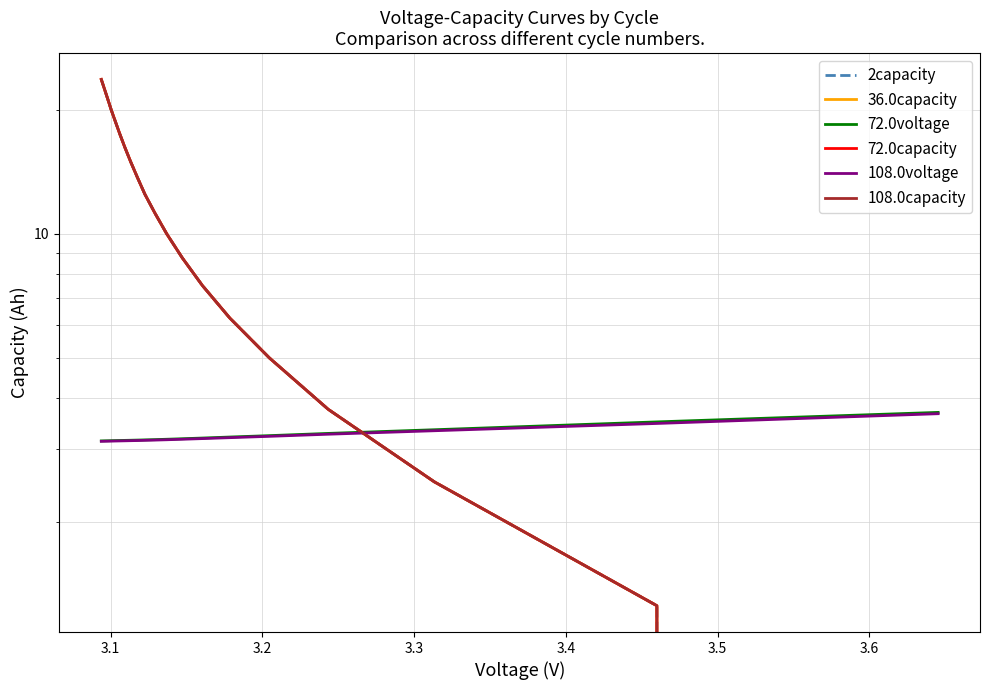

Rank the series by their maximum value, from lowest to highest.

108.0voltage, 72.0voltage, 2capacity, 72.0capacity, 108.0capacity, 36.0capacity